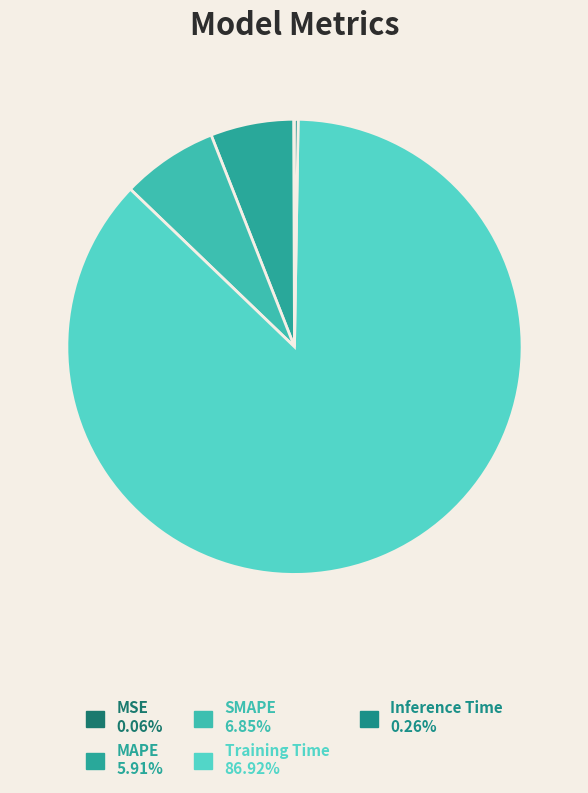

How many segments does this pie chart have?

5